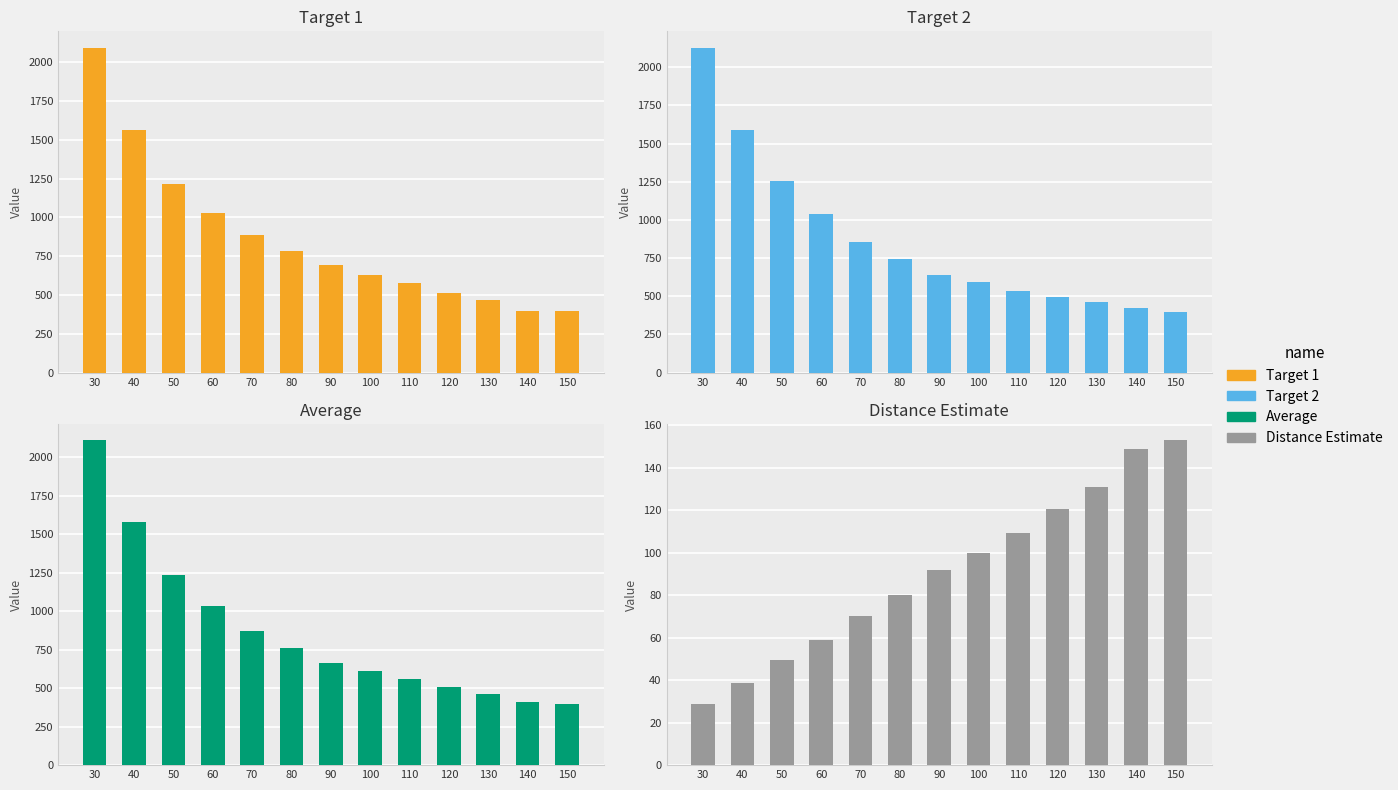

Read the Distance Estimate value at 60.

58.9